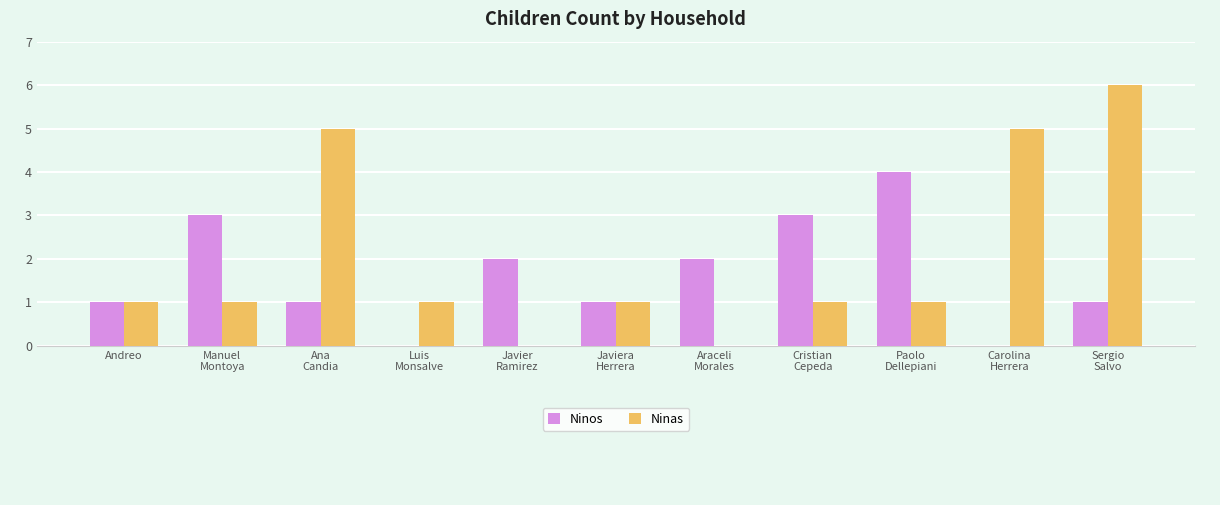

At which category is the sum across all series the highest?

Sergio
Salvo